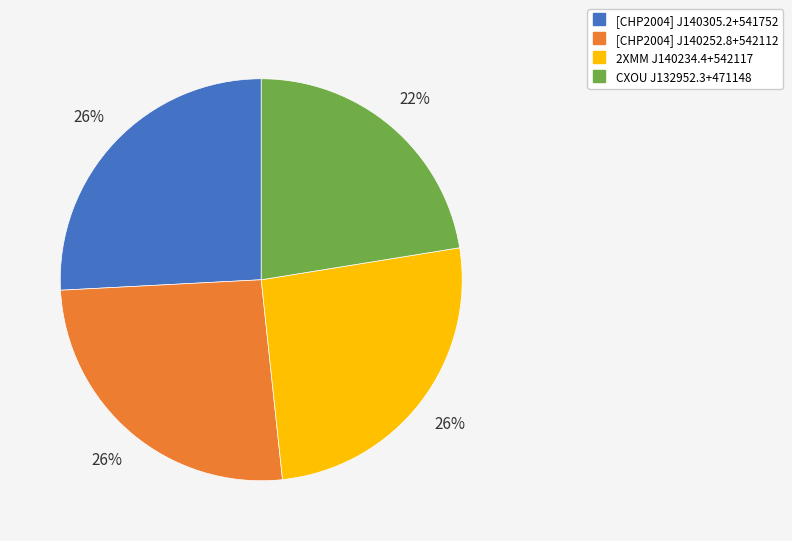

How many segments does this pie chart have?

4